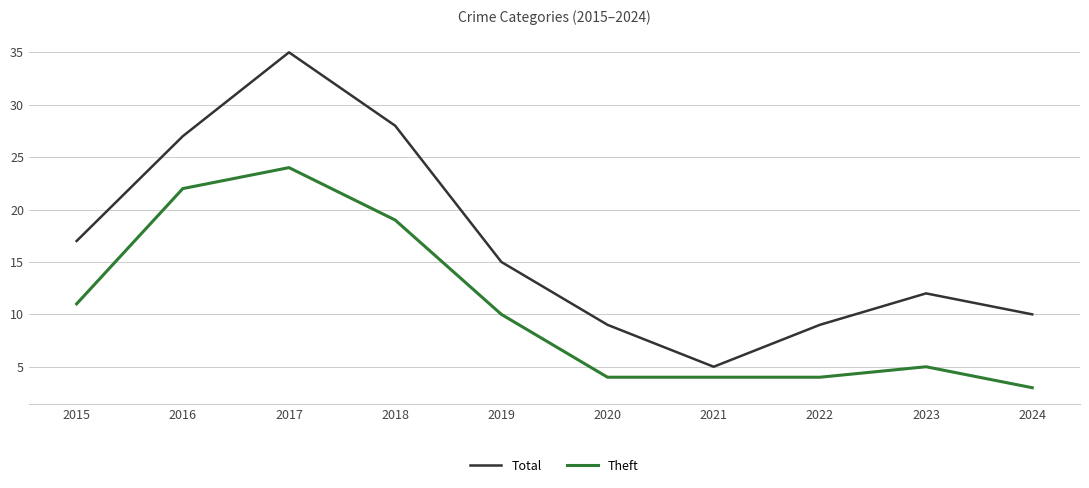

Which series changed the most between 2015 and 2024?

Theft